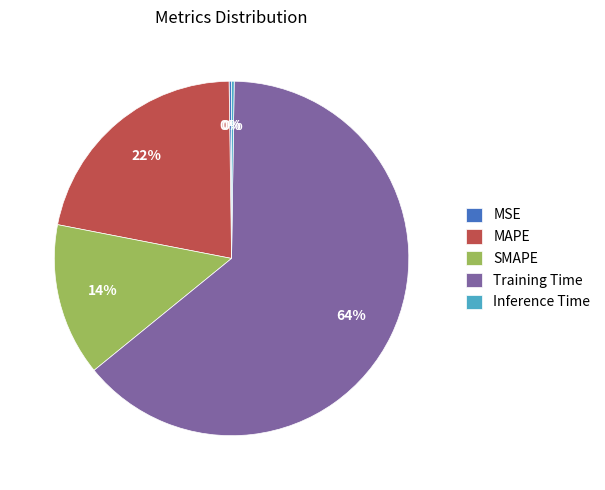

Does SMAPE represent more than half of the total?

No